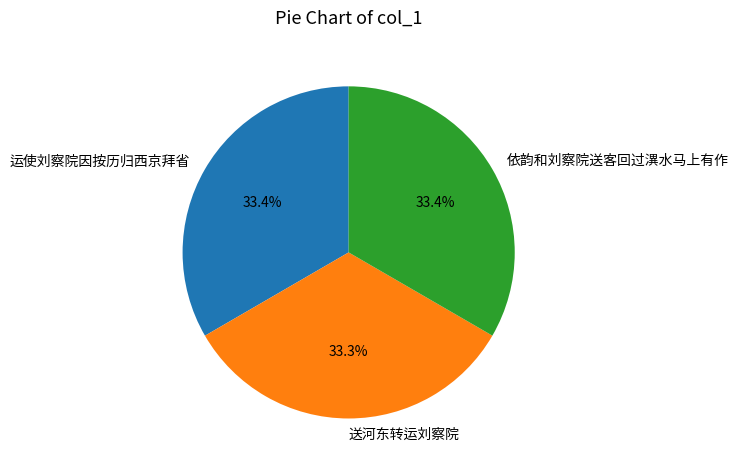

To the nearest percent, what is the difference between the largest and smallest slice percentages?

0%